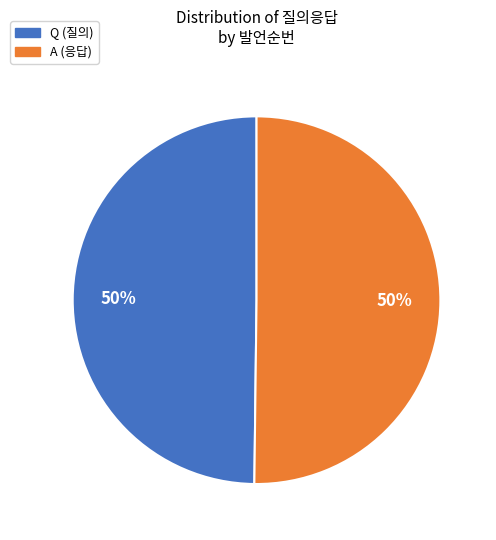

How many segments does this pie chart have?

2